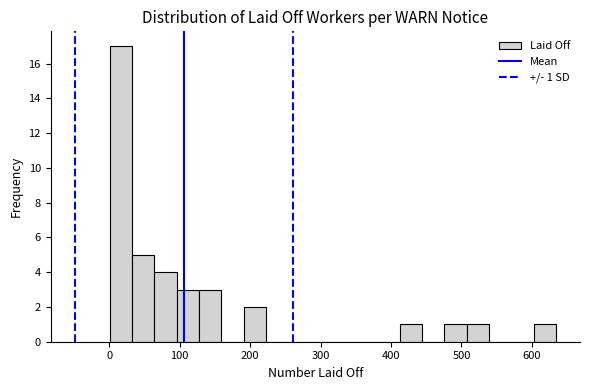

Read against the x-axis, roughly where is the centre of the tallest bar?

20